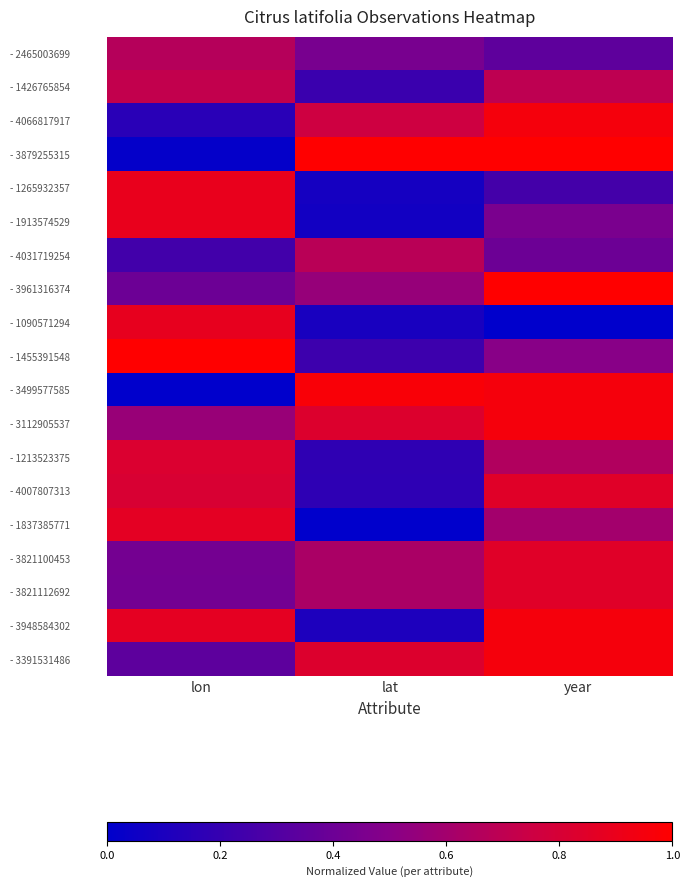

At which category does the chart reach its peak across all series?

lat